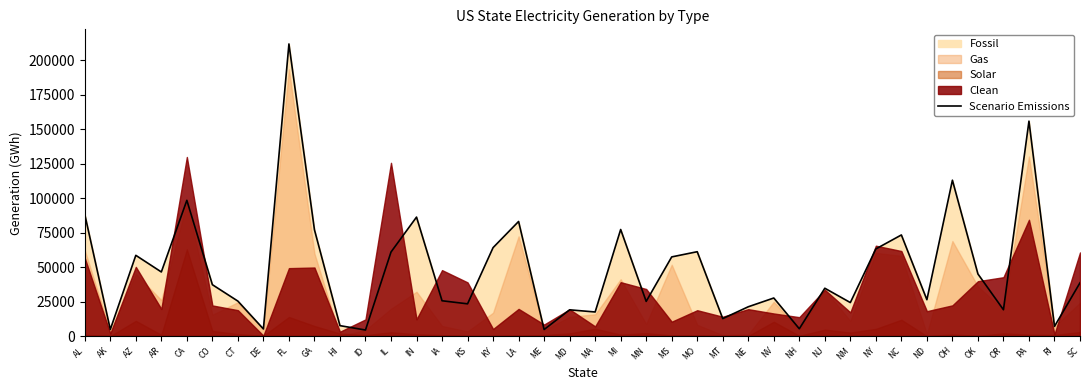

What is the value of the 28th point from the left?

27594.9